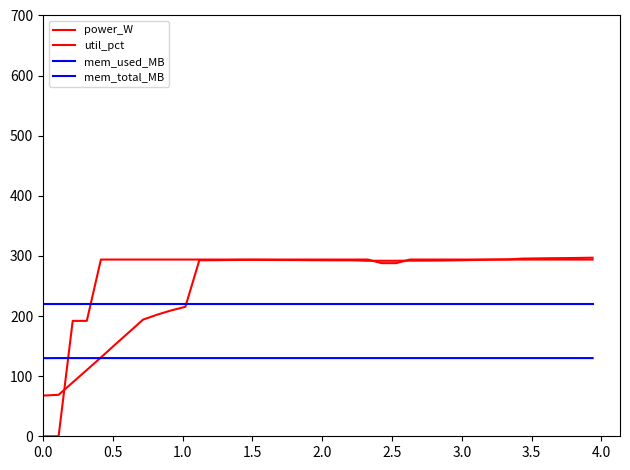

True or false: mem_total_MB and power_W cross at least once.

True